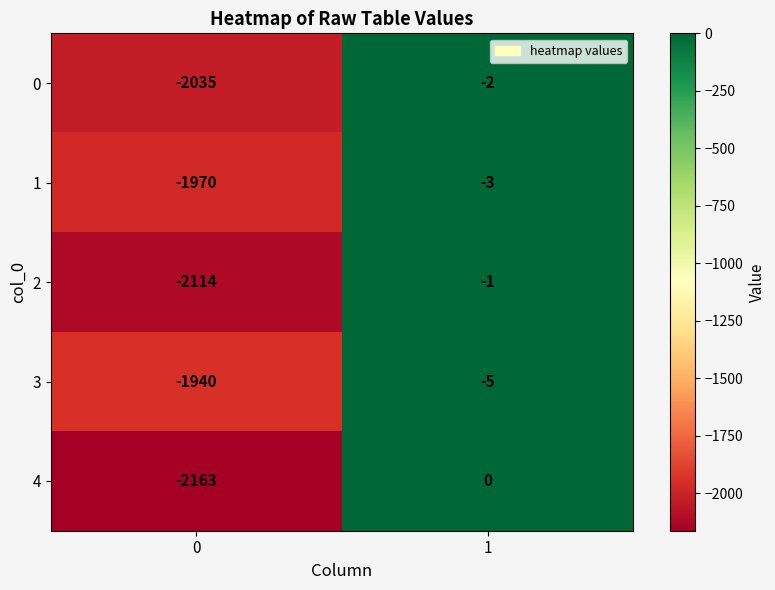

What is the smallest value displayed?

-2163